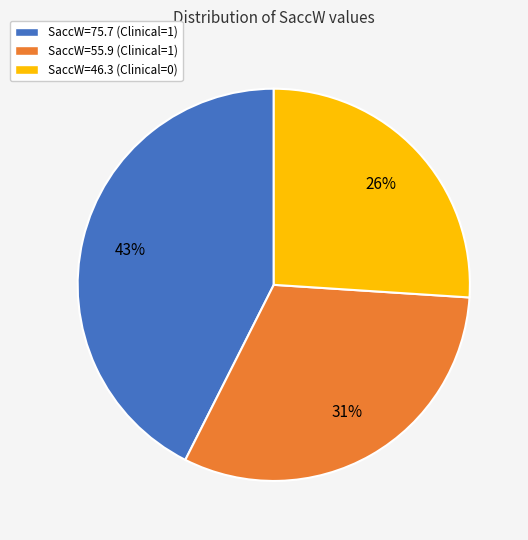

Do SaccW=75.7 (Clinical=1) and SaccW=46.3 (Clinical=0) together represent more than half of the pie?

Yes